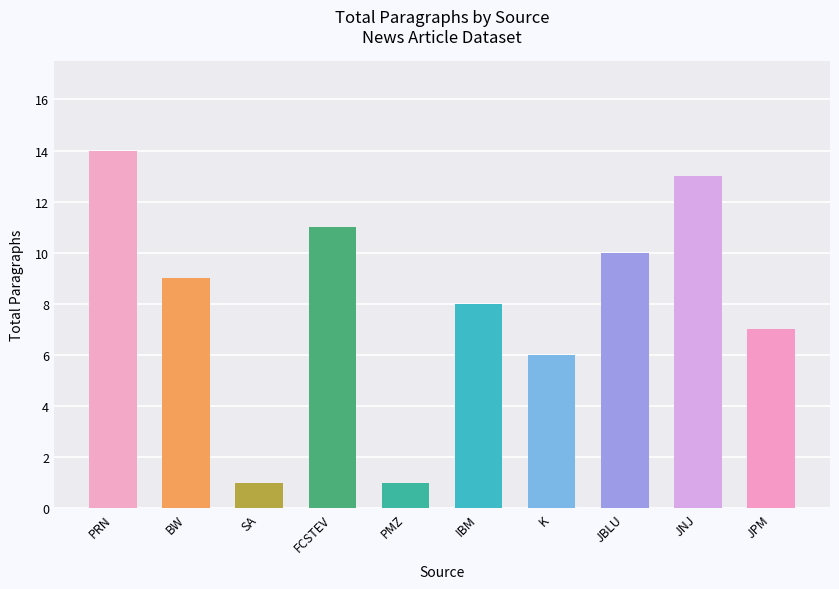

What is the sum of the values at SA and BW?

10